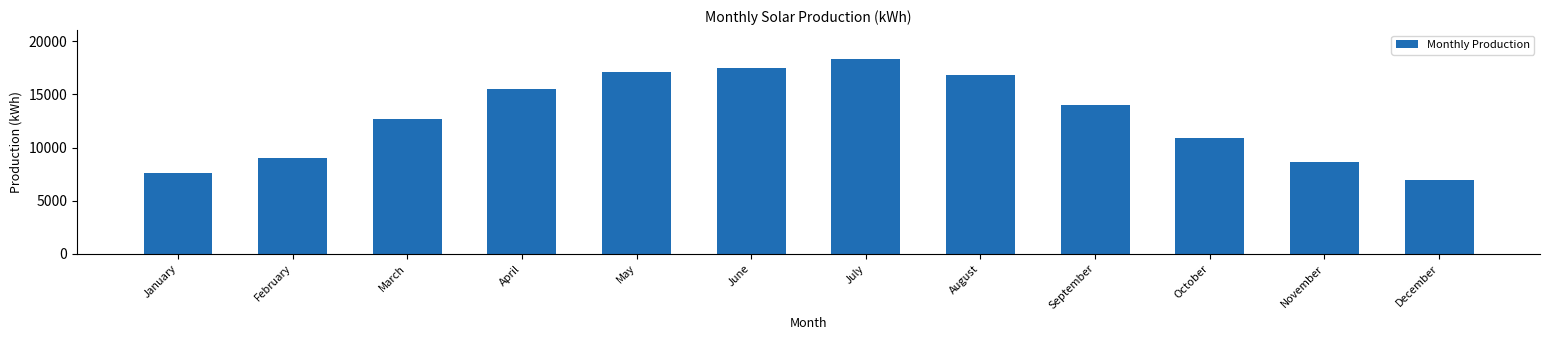

Reading left to right, list all the values displayed in this chart.

January=7567.4	February=9052.2	March=12669.5	April=15503.9	May=17062.6	June=17526.7	July=18309.3	August=16861.0	September=13989.3	October=10900.6	November=8629.0	December=6928.5